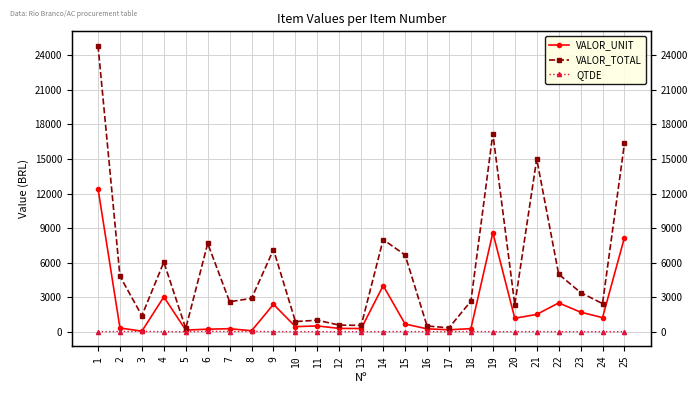

At which category does VALOR_TOTAL reach its first local peak?

4